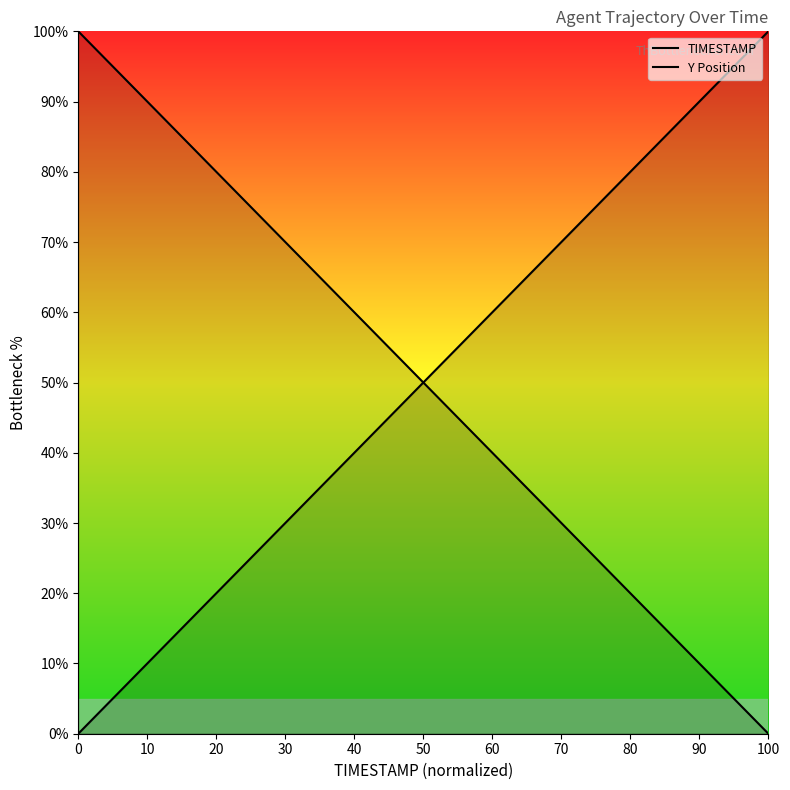

The TIMESTAMP series shows 98.8 at 100. True or false?

False